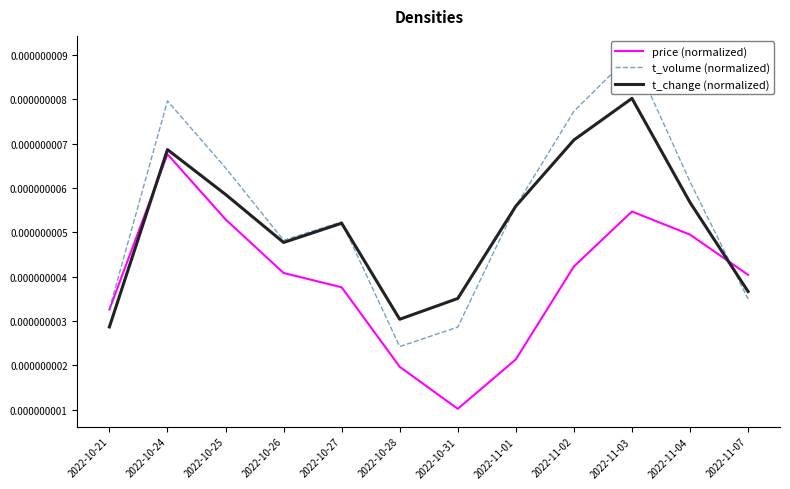

How many times do price (normalized) and t_change (normalized) cross each other?

2